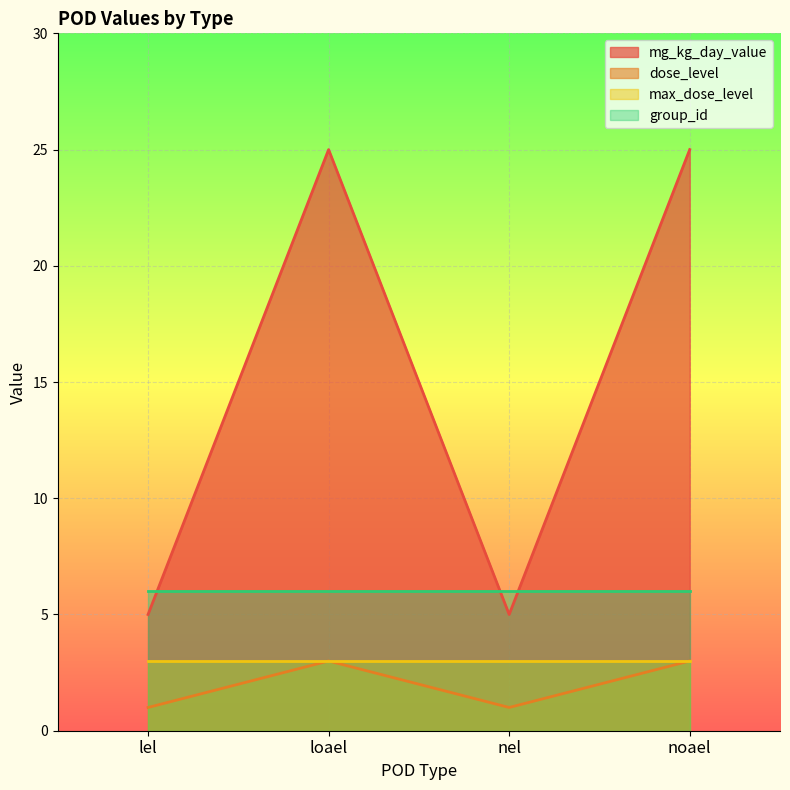

Which has a higher value, noael or nel?

noael